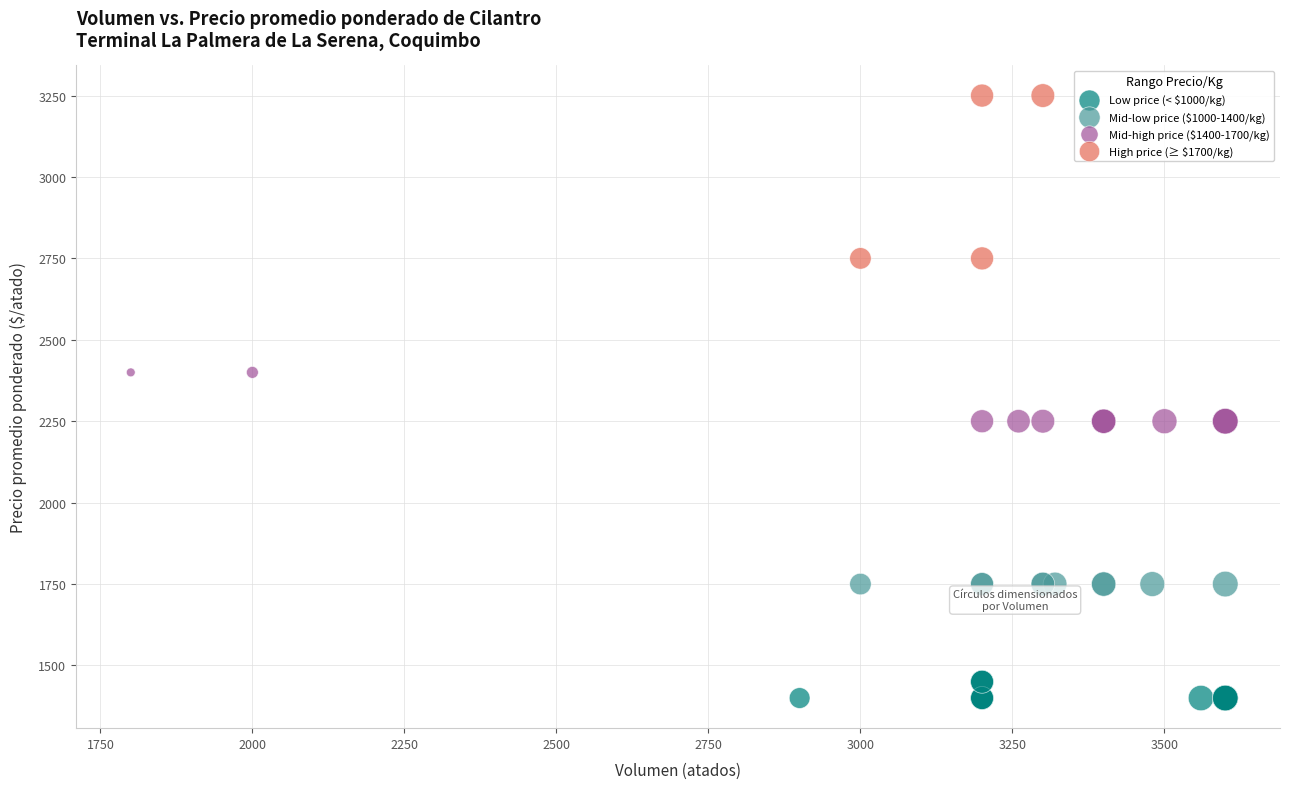

Which series contains the lowest Y value?

Low price (< $1000/kg)